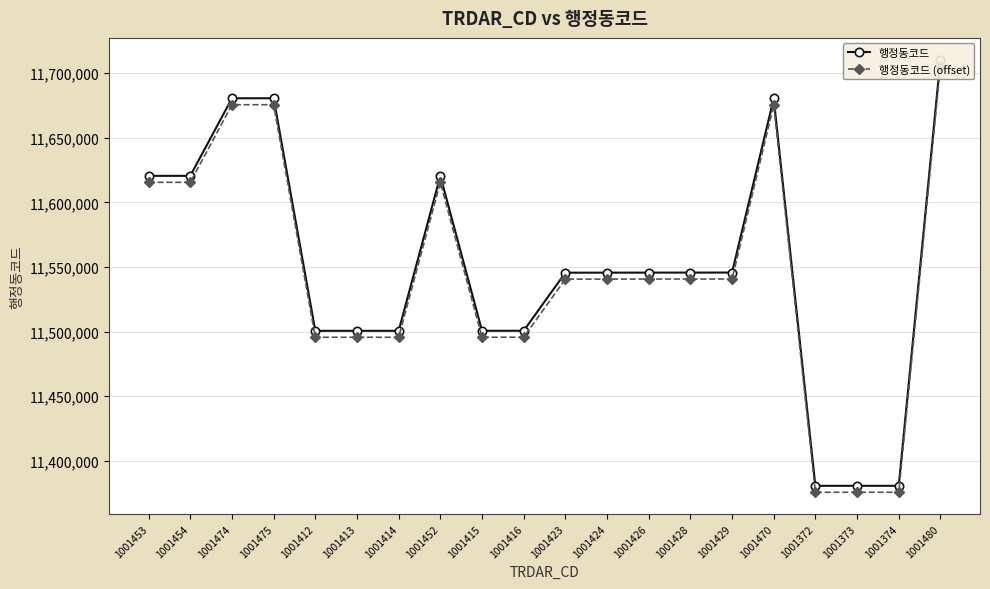

How many values in the 행정동코드 series exceed 11545670?

9